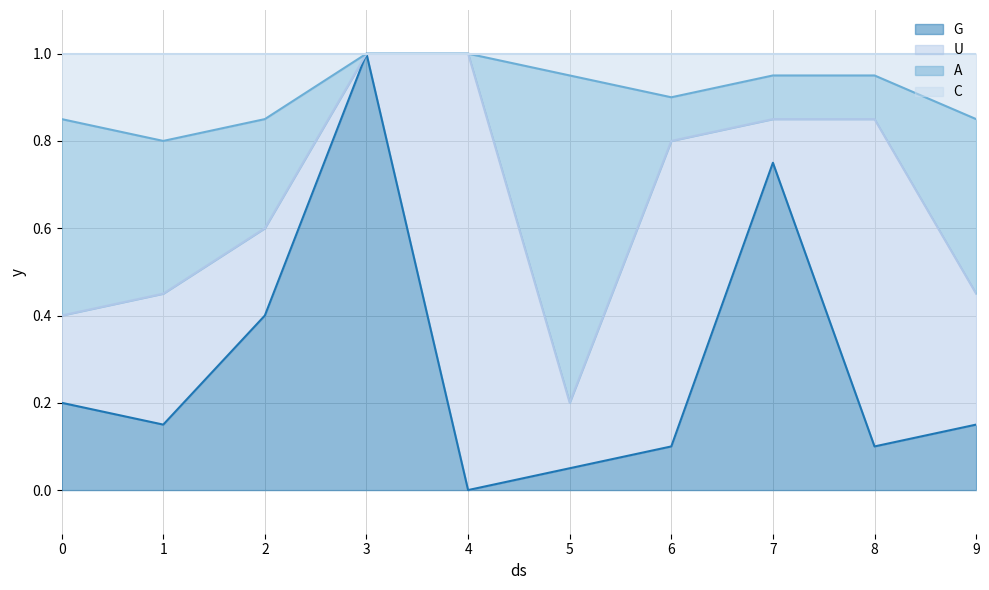

Which category has the lowest value in the G series?

4